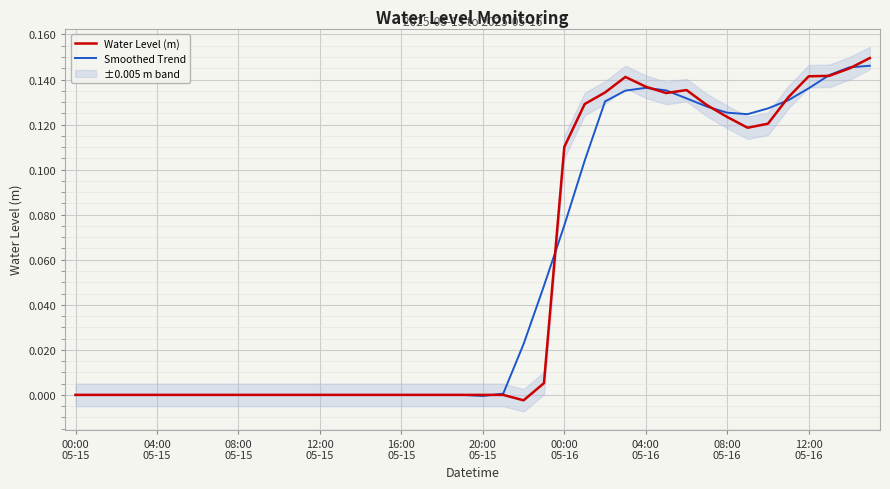

True or false: Water Level (m) has more than 1 interior local peaks.

True